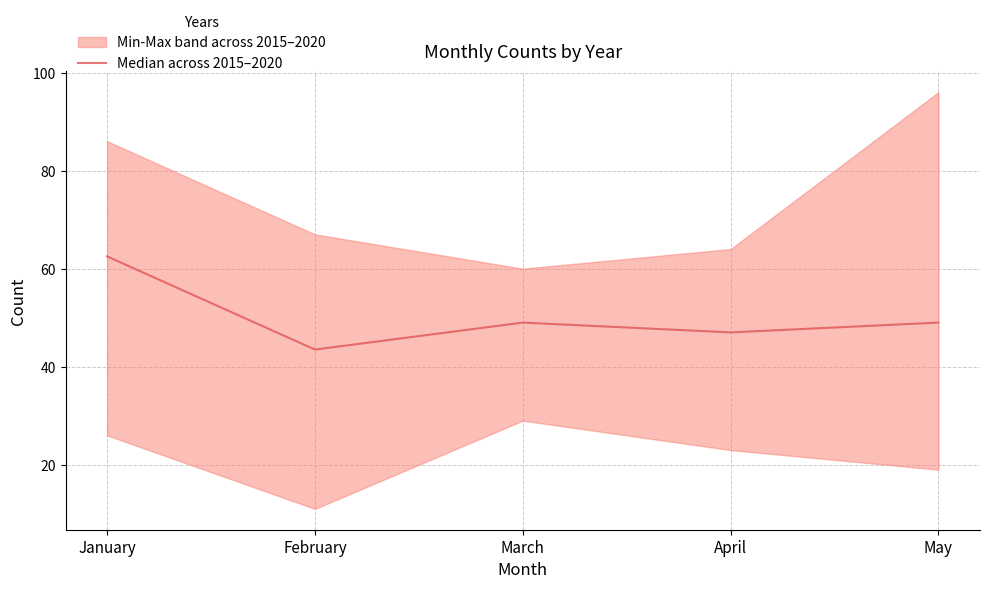

What is the average value?

50.2